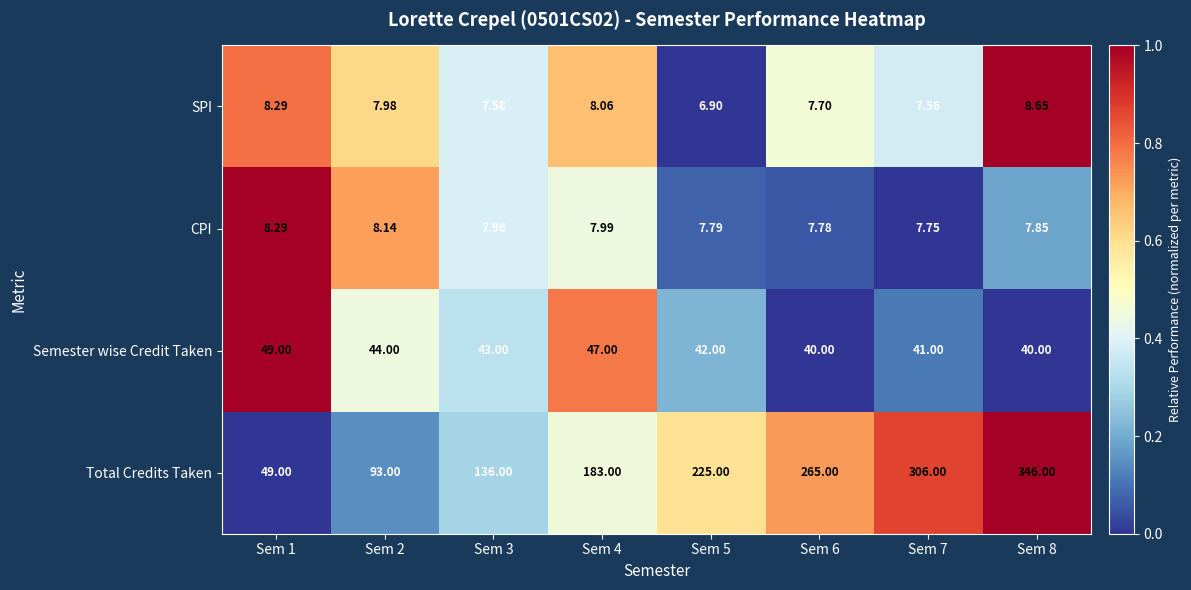

Is the value of SPI at Sem 4 greater than the value of CPI at Sem 1?

No